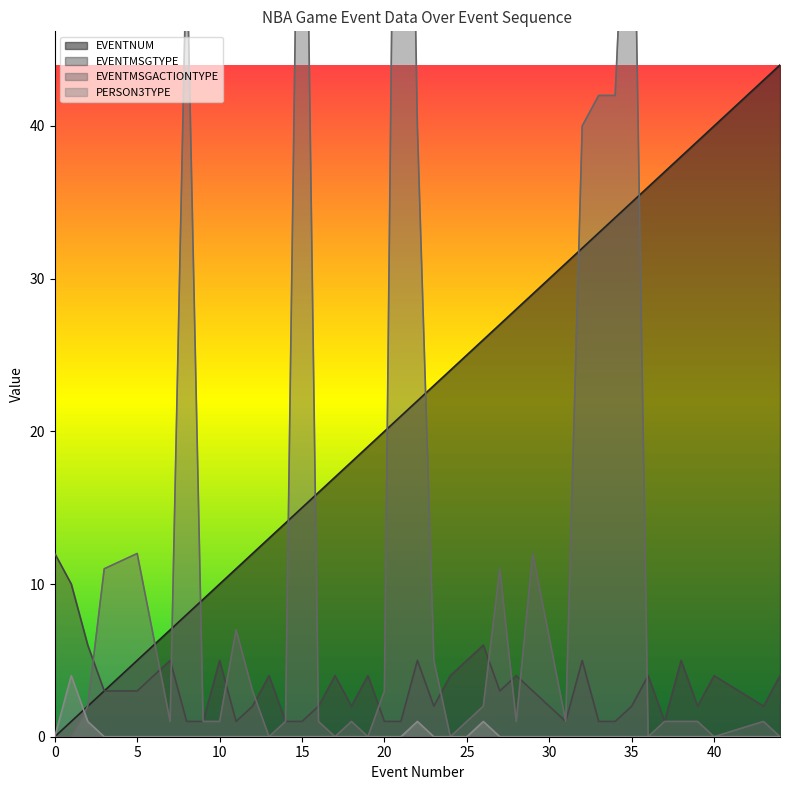

What is the maximum value for EVENTNUM?

44